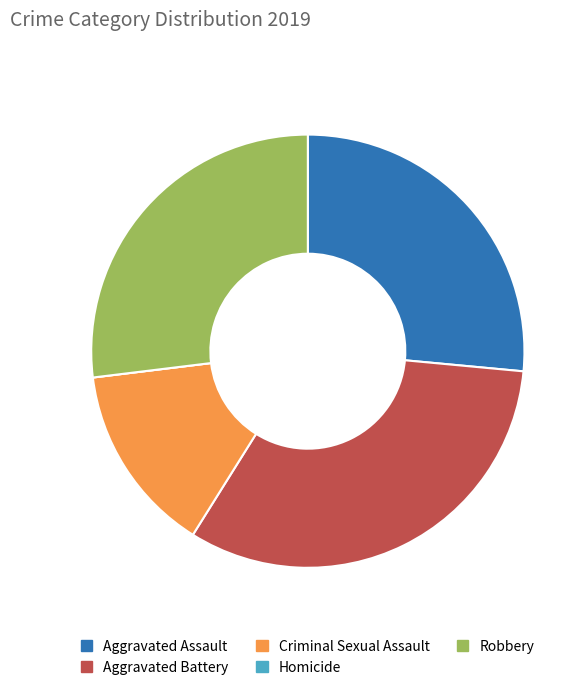

Is there any slice that represents more than half of the pie?

No